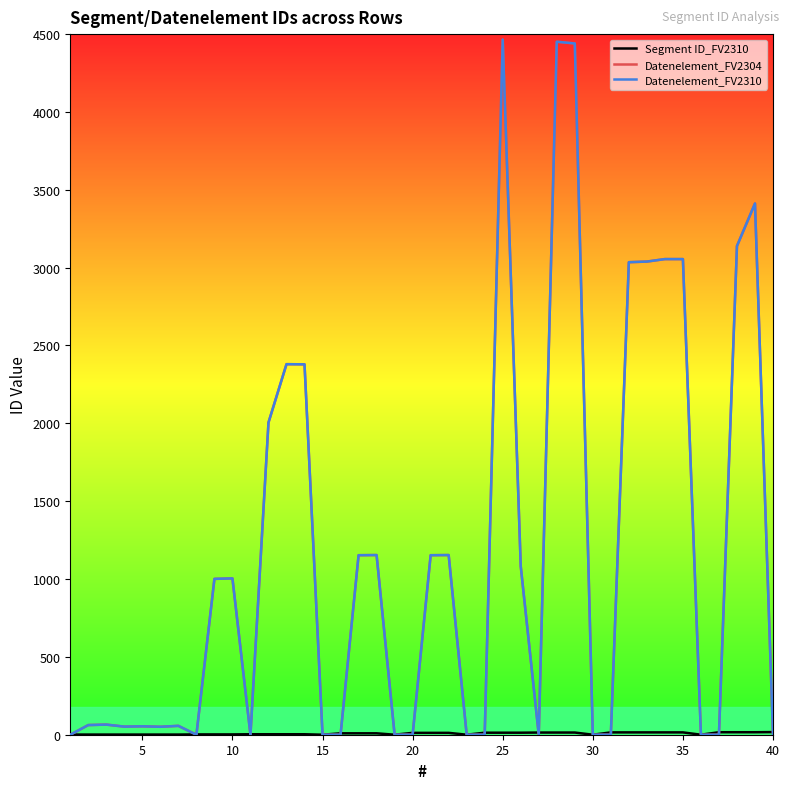

Does the chart display data point markers on the line(s)?

No